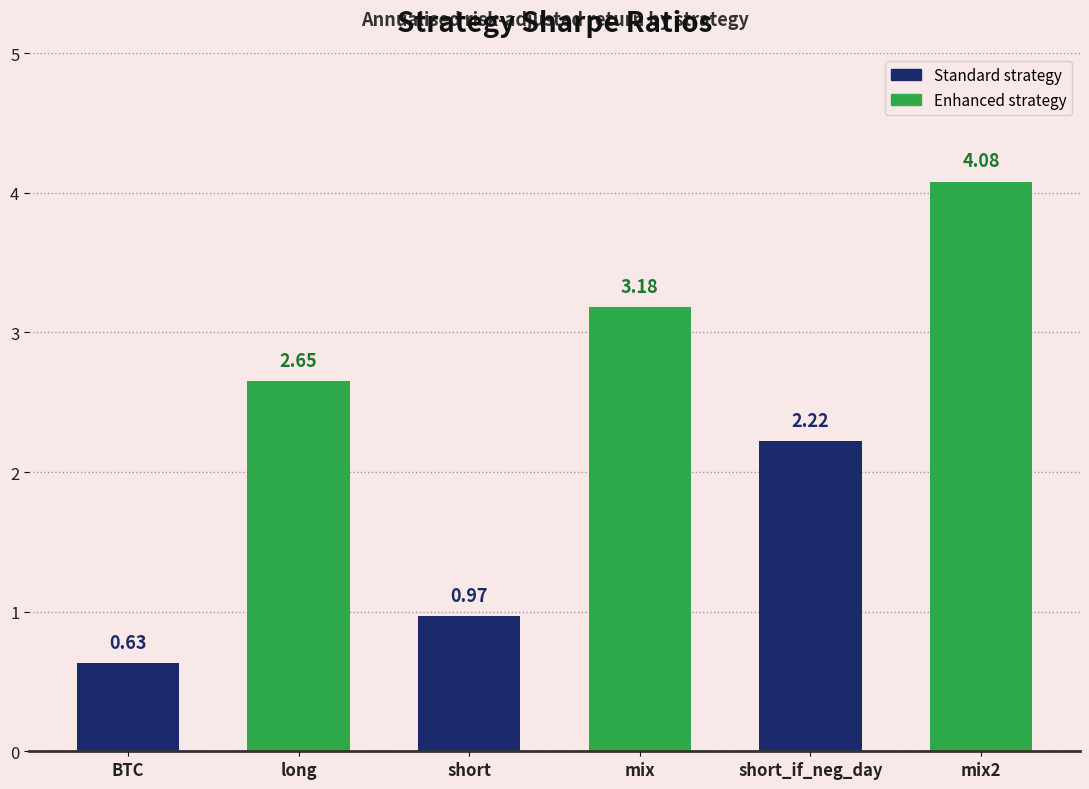

What is the maximum value shown in the chart?

4.1